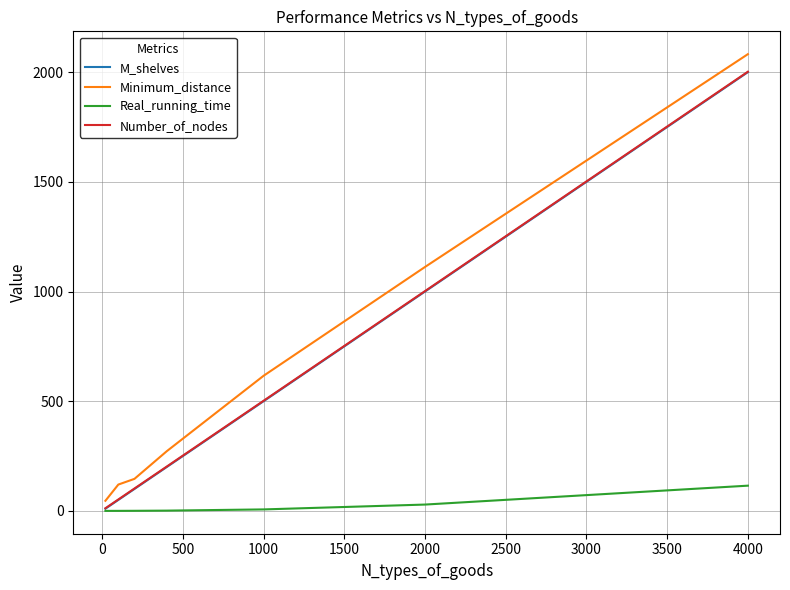

What is the sum of all Real_running_time values?

152.2